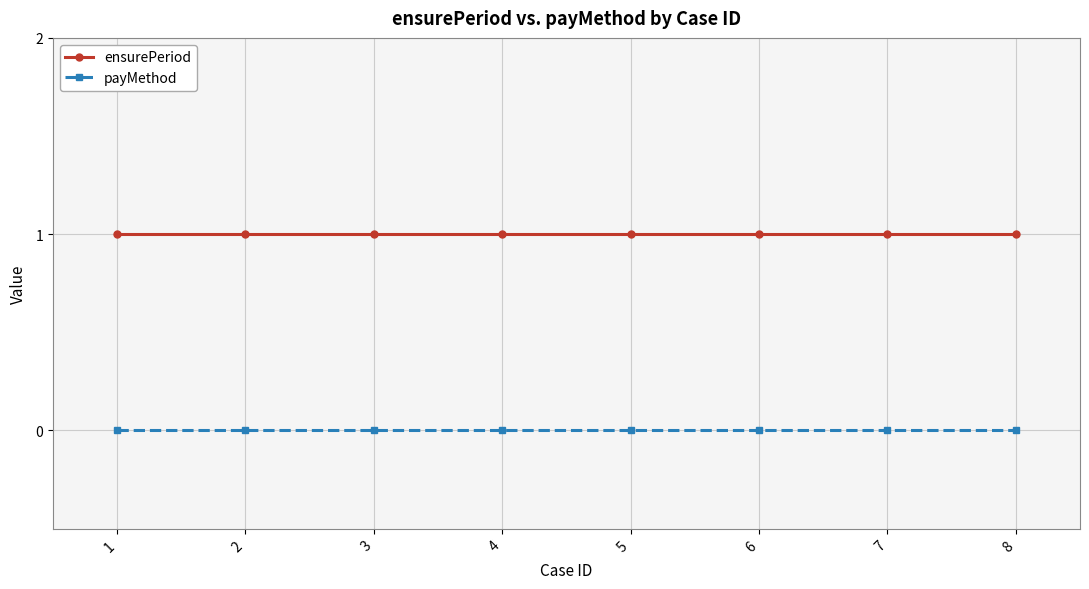

The value of payMethod at 4 is 0. True or false?

True